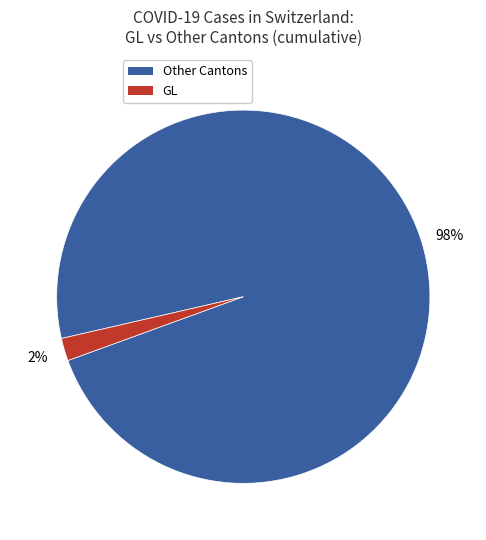

Is there a majority slice in this chart?

Yes